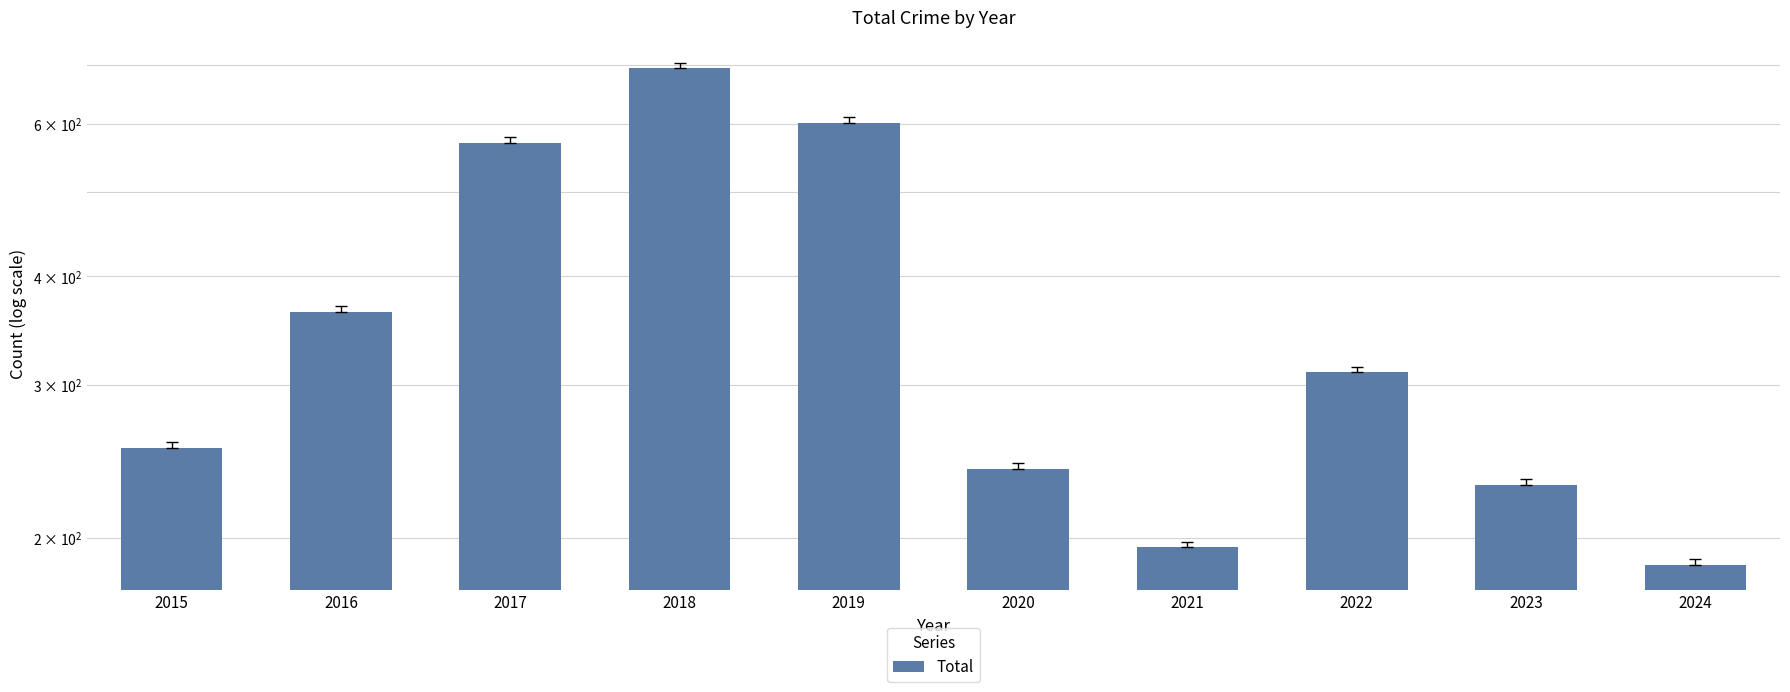

List the labels in order of value, largest first.

2018, 2019, 2017, 2016, 2022, 2015, 2020, 2023, 2021, 2024